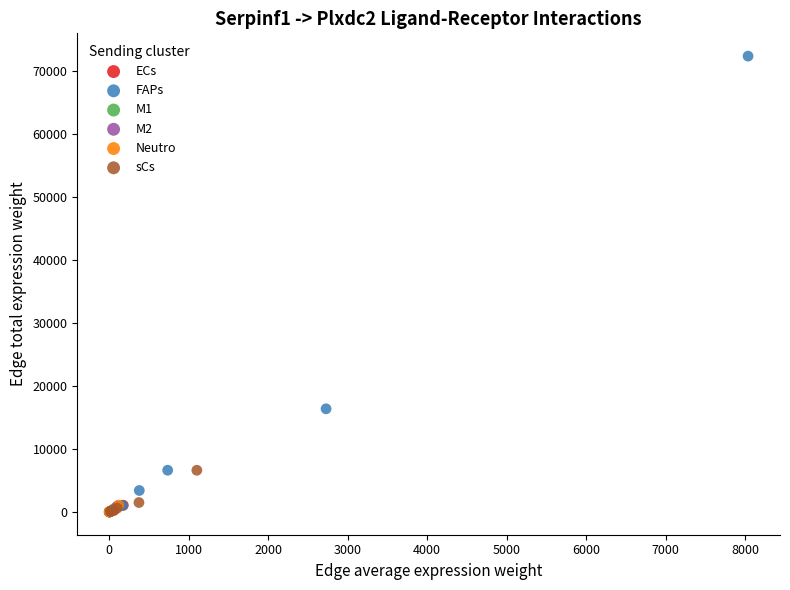

Which series reaches the maximum Y coordinate?

FAPs